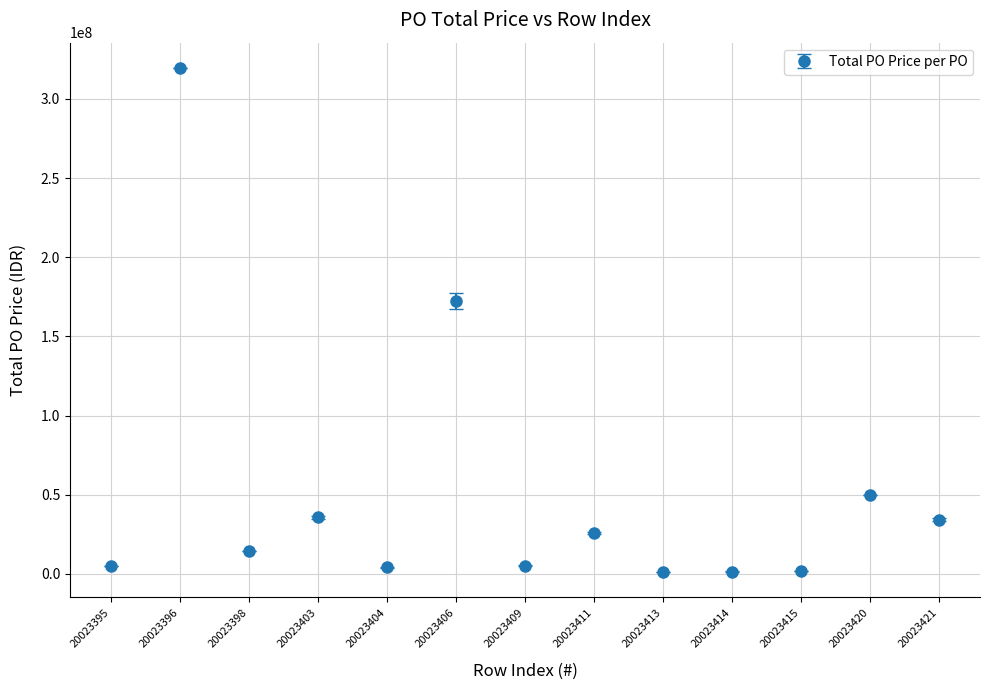

What is the change in value from 20023398 to 20023421?

+20093661.5